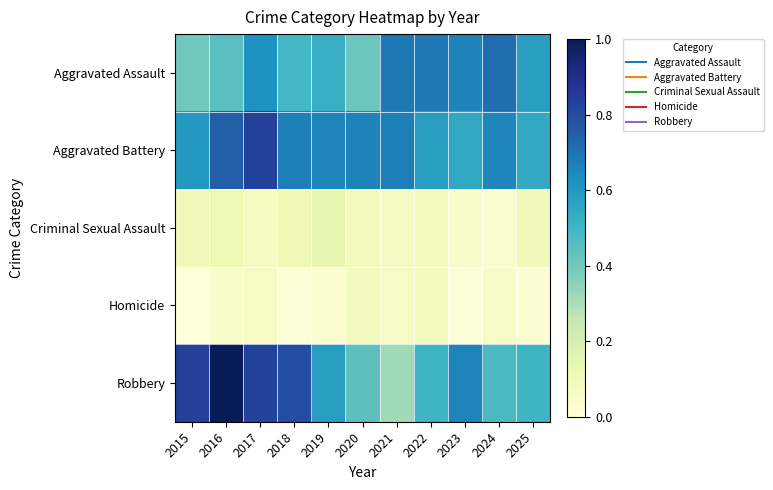

Which series has the largest range (max minus min)?

Robbery